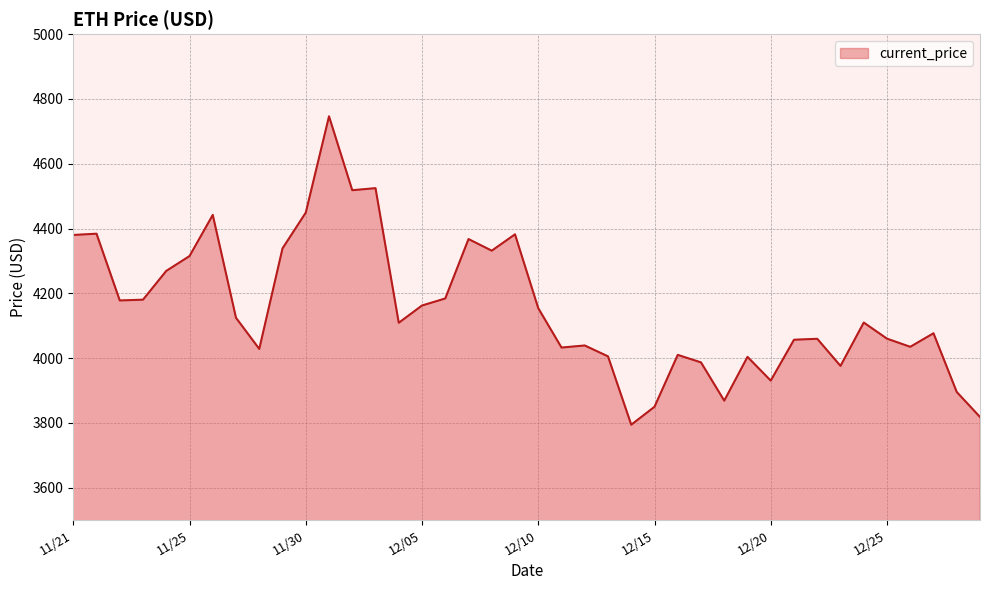

What is the smallest value displayed?

3794.3